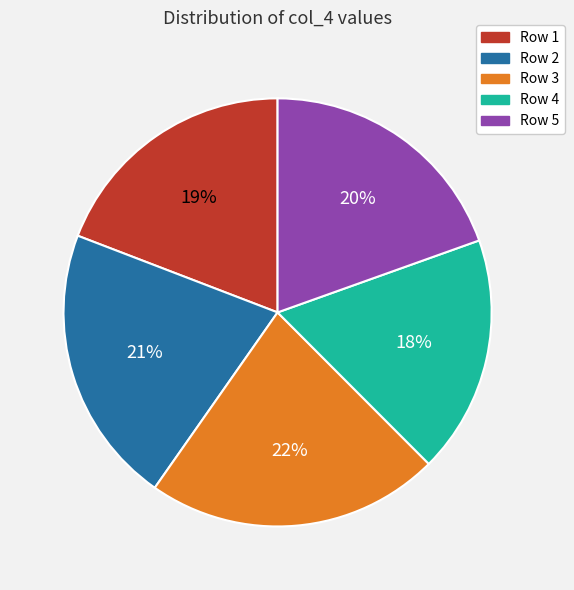

Between Row 5 and Row 3, which is larger?

Row 3